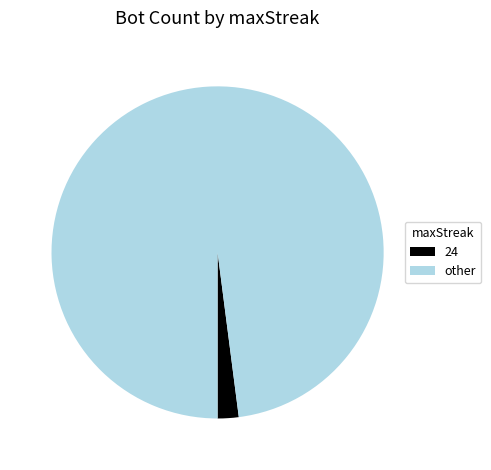

What is the smallest slice in the pie chart?

24